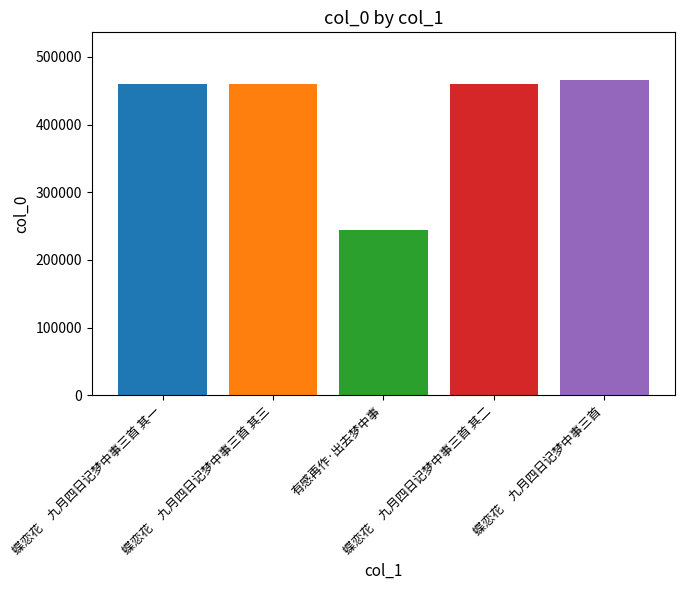

What is the greatest value displayed?

466446